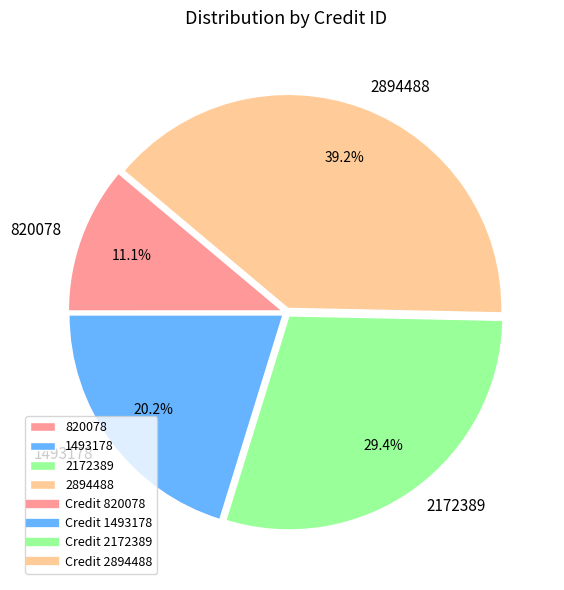

How many segments does this pie chart have?

4